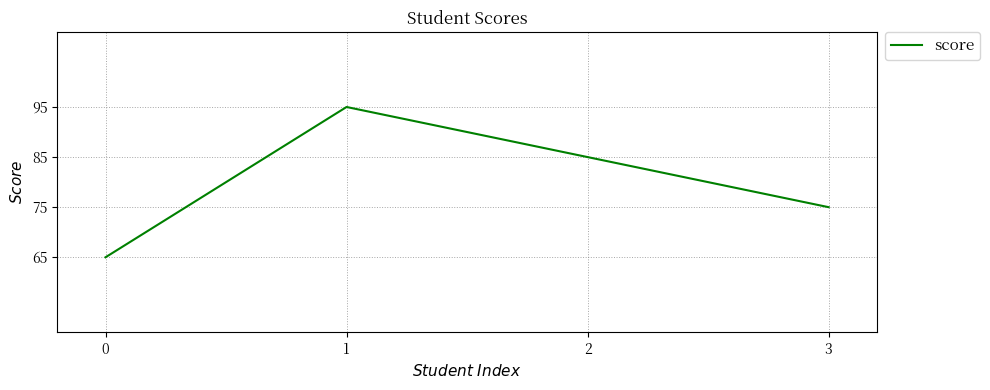

List the labels in order of value, largest first.

1, 2, 3, 0